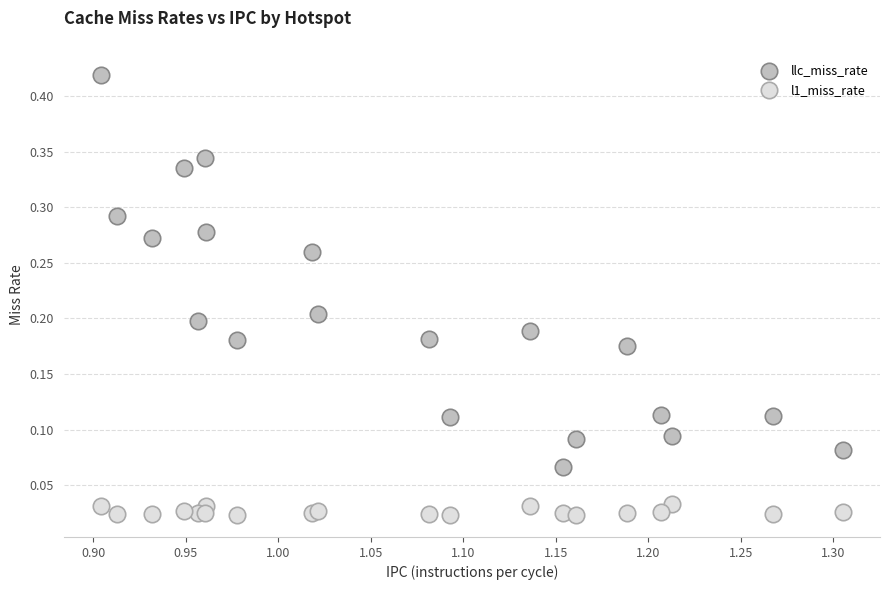

What are all the series names shown in the legend?

llc_miss_rate, l1_miss_rate